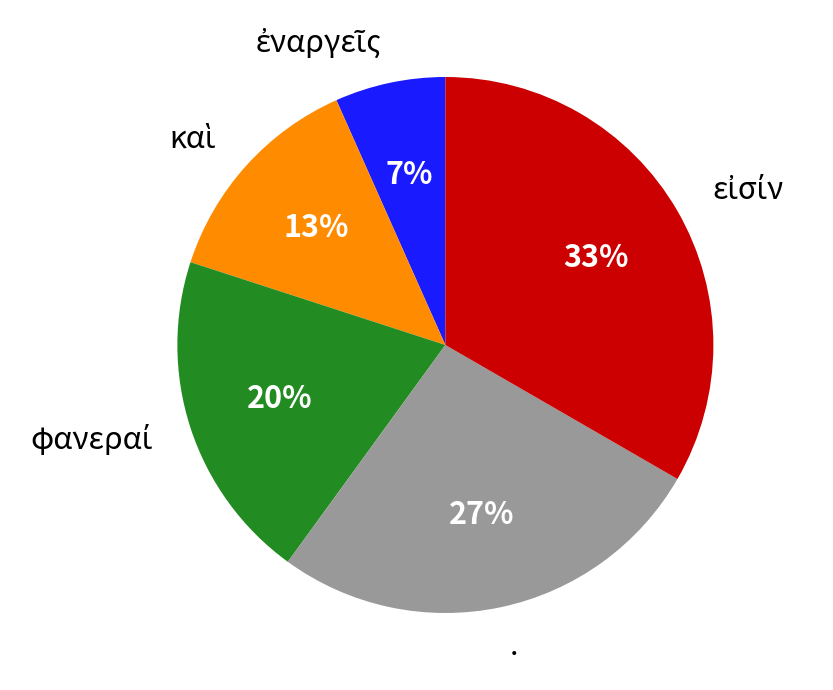

To the nearest percent, what is the average slice percentage?

20%